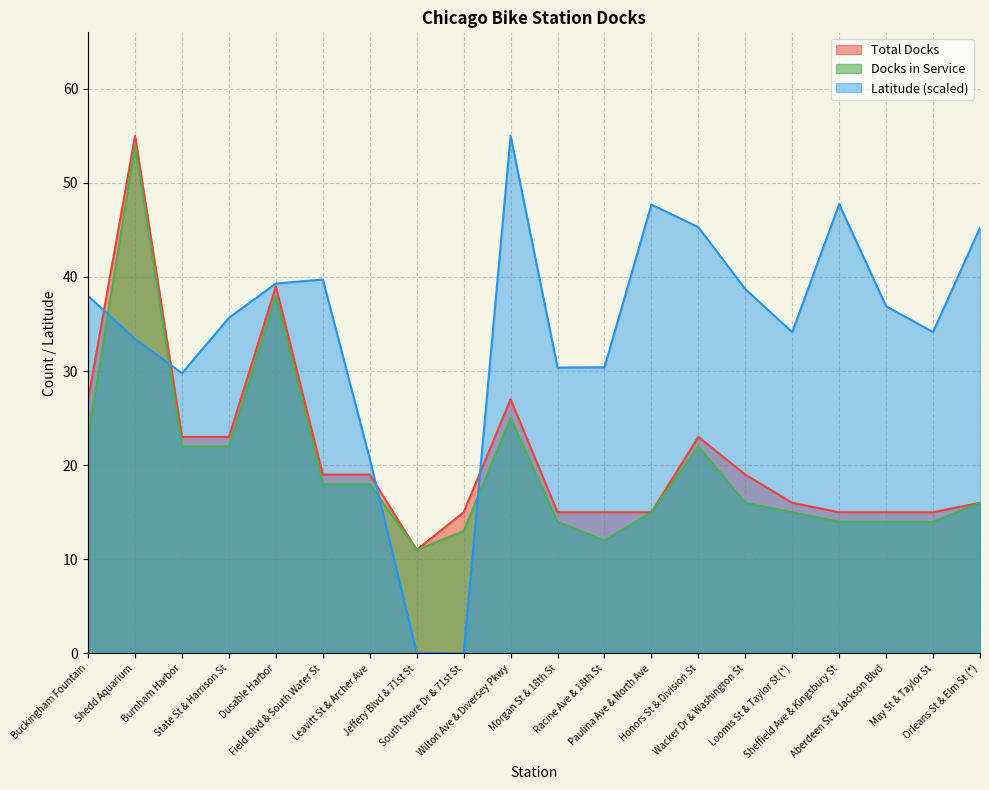

How many data points does each series have?

20